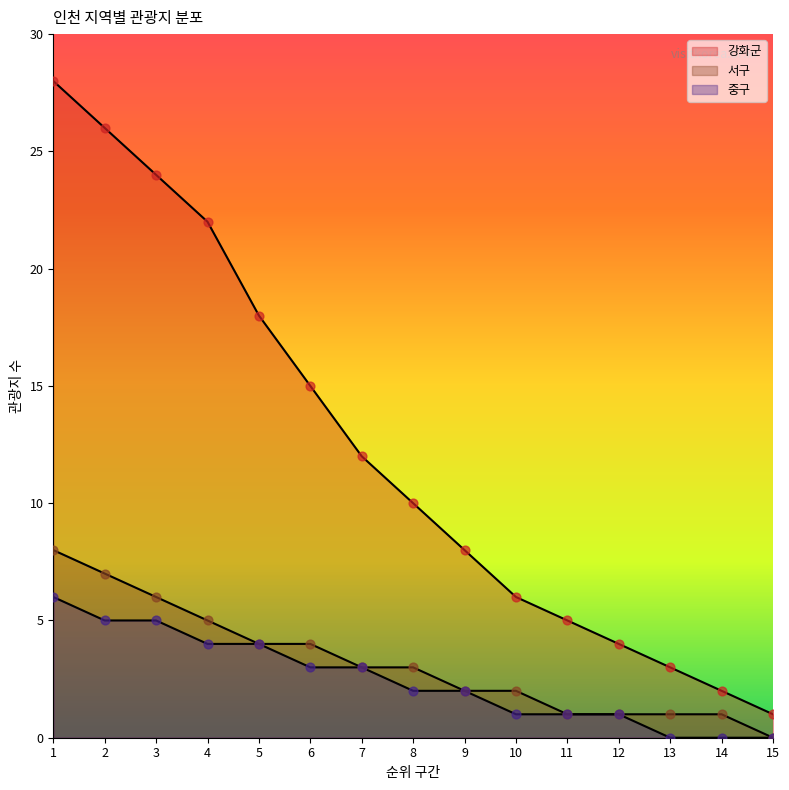

Which series has the largest Y range (max minus min)?

강화군